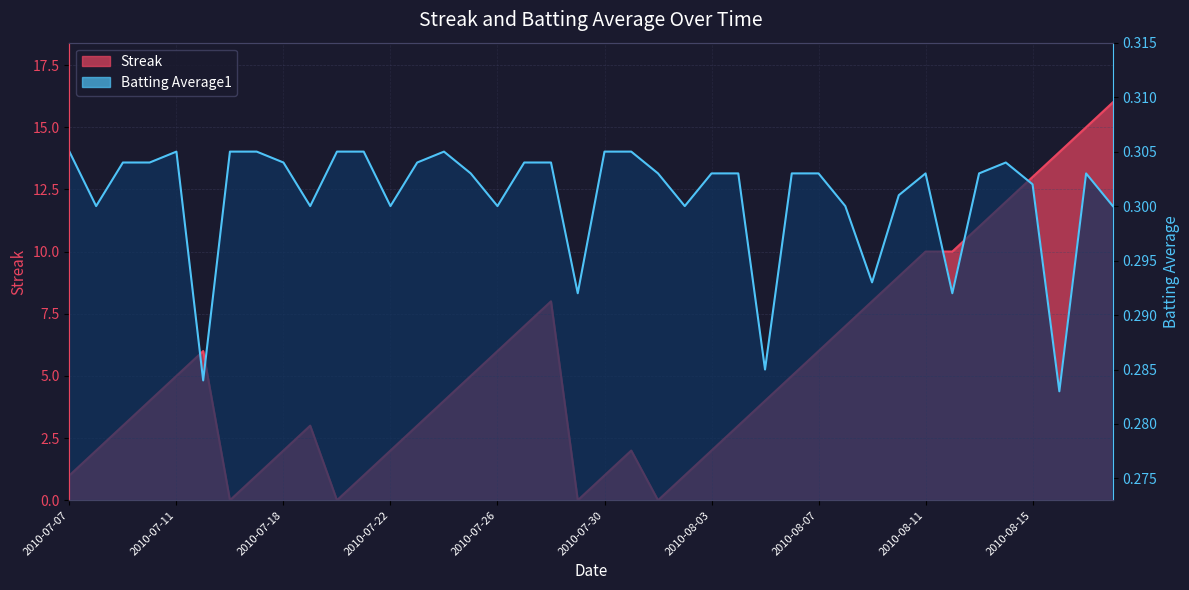

What is the sum of all Batting Average1 values?

12.0